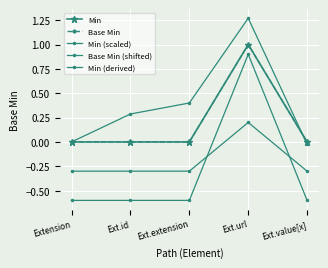

Is this an area chart (filled region under the line)?

No